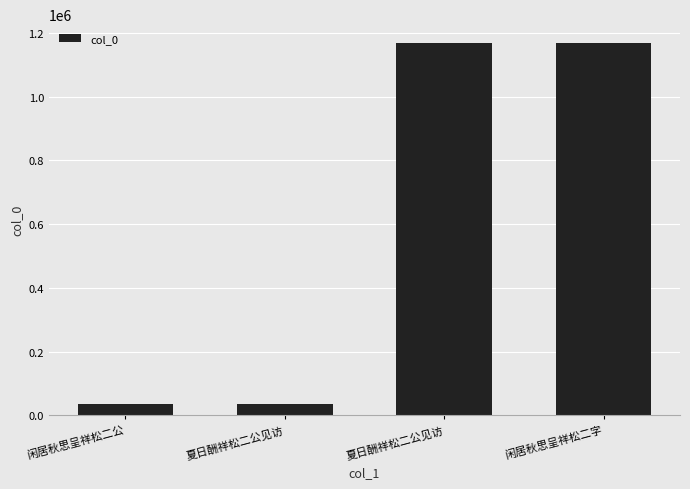

What is the value of the 4th bar from the left?

1169015